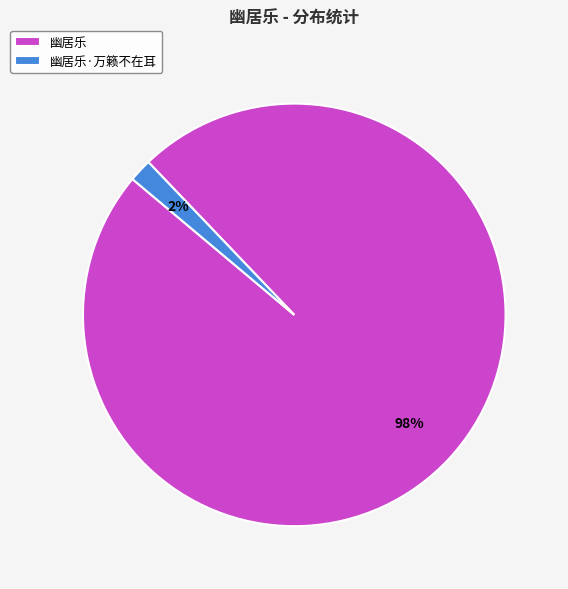

Which category has the biggest portion of the pie?

幽居乐